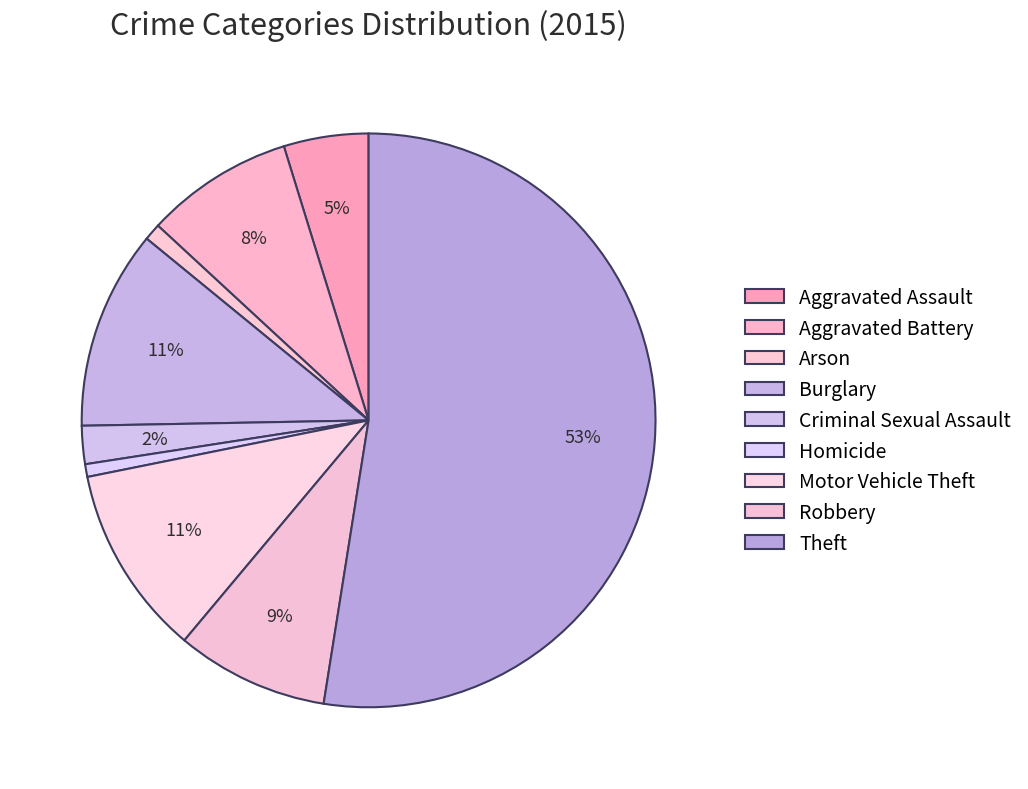

To the nearest percent, what is the average slice percentage?

11%